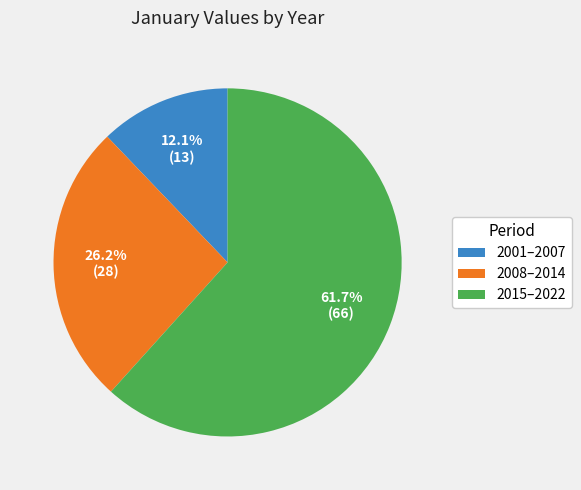

Which category has the biggest portion of the pie?

2015–2022